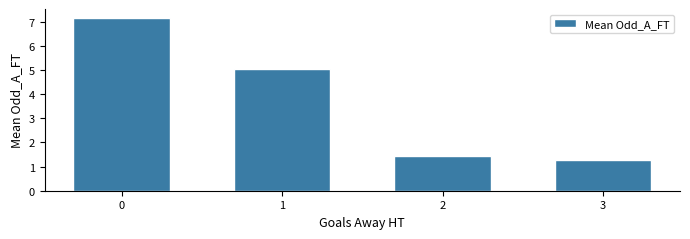

How many categories are shown in the chart?

4